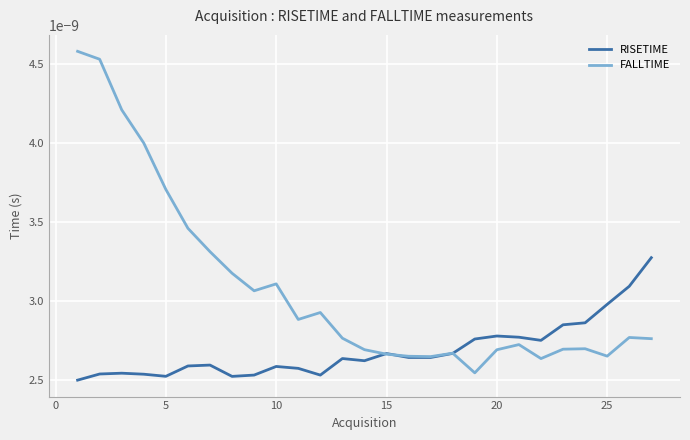

How many RISETIME values are between 0 and 1?

27